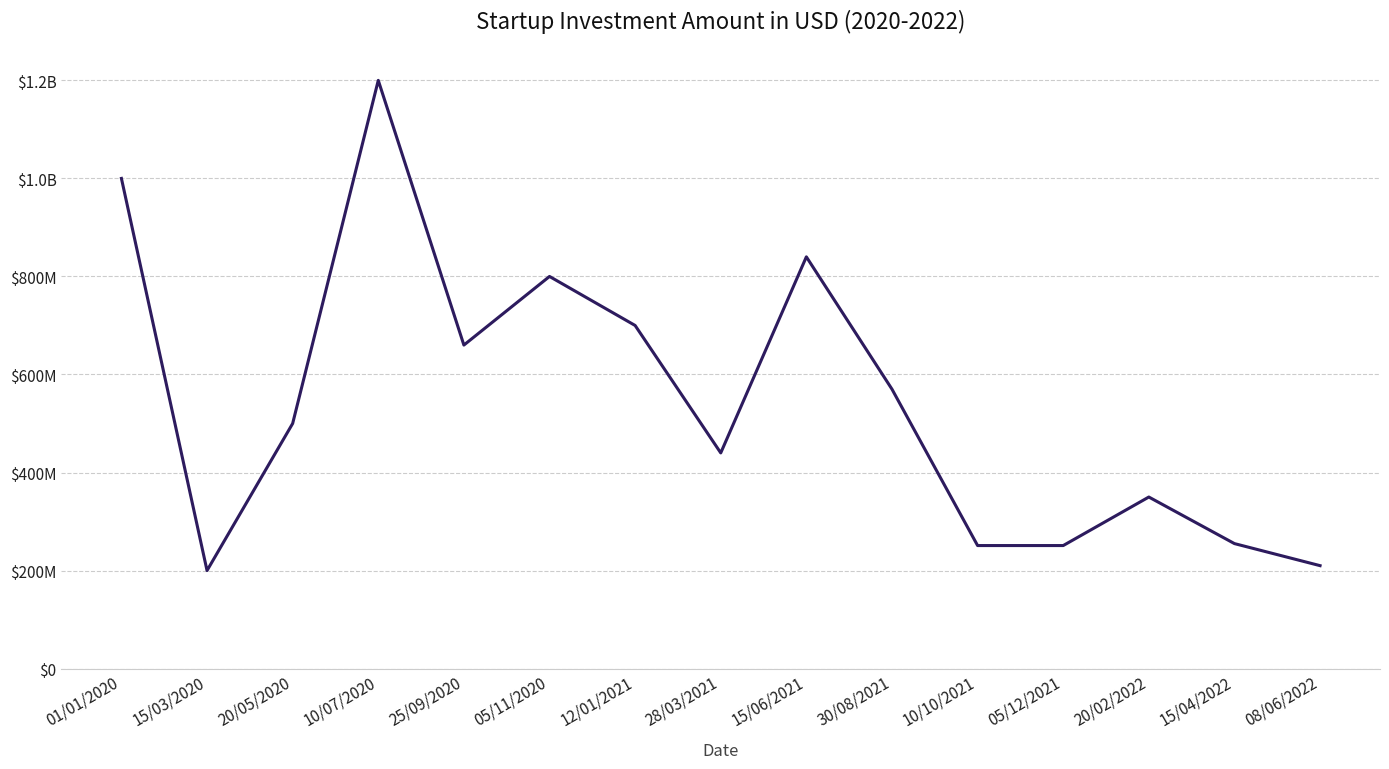

What is the label of the 5th point from the left?

25/09/2020